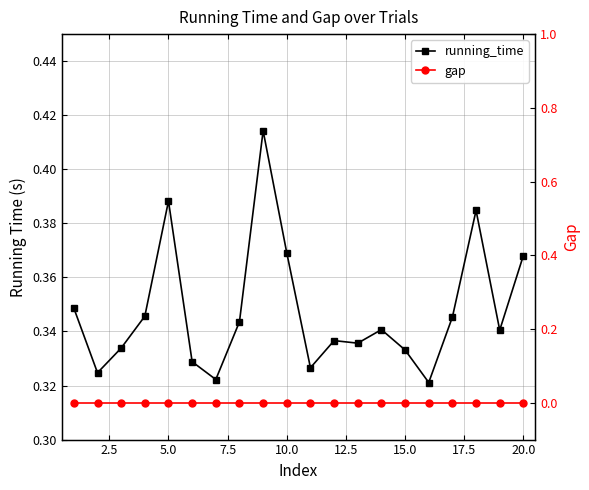

True or false: running_time and gap intersect in this chart.

False